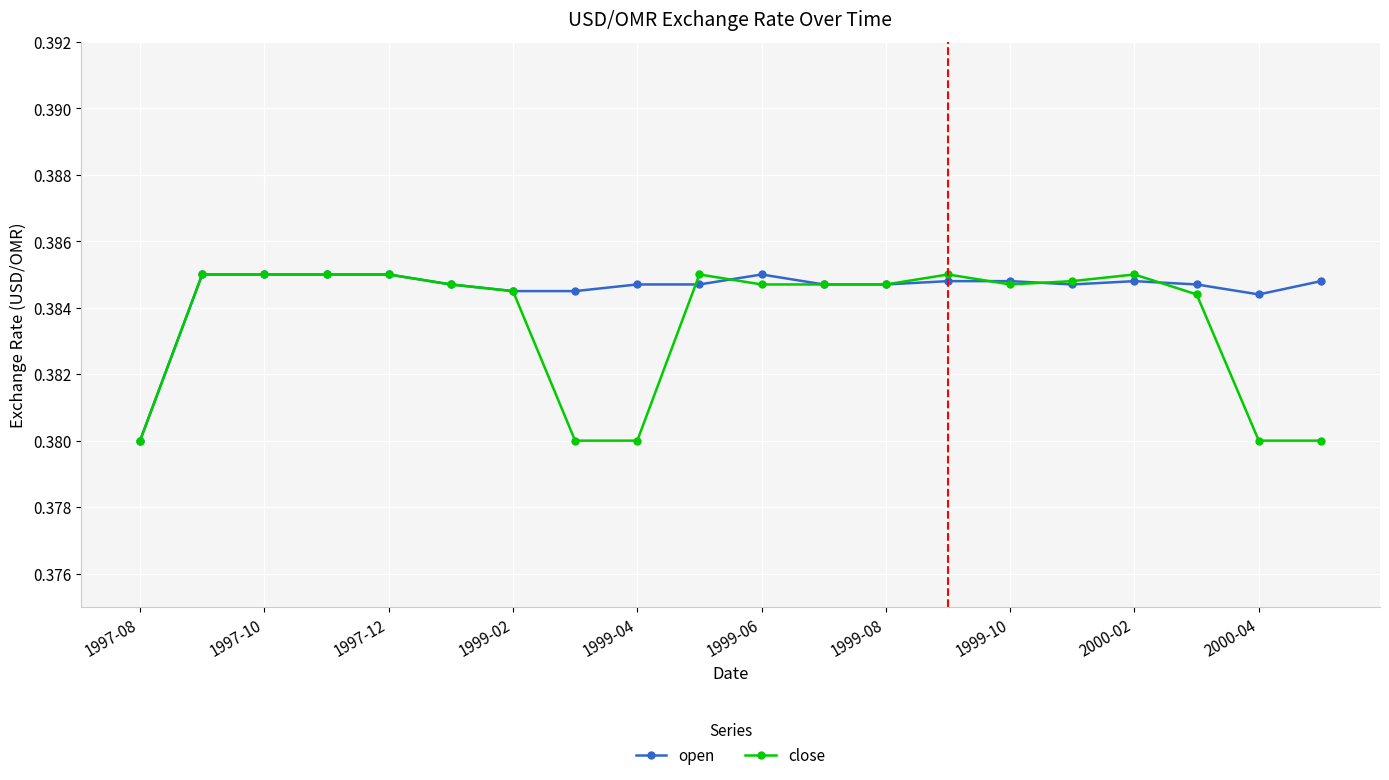

After their last crossing, which series has the higher values: close or open?

open